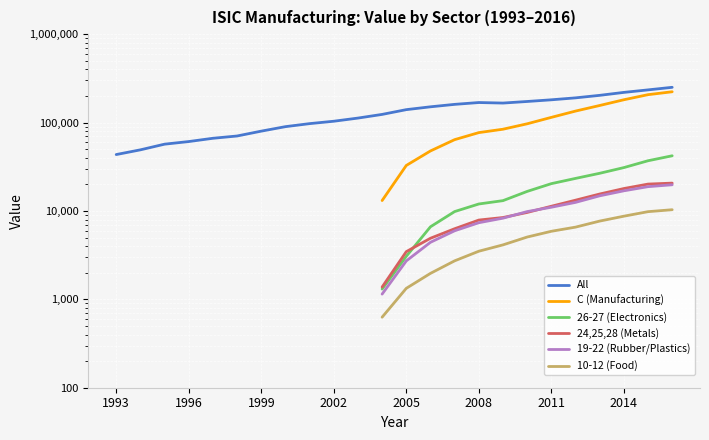

True or false: All and 24,25,28 (Metals) cross at least once.

False